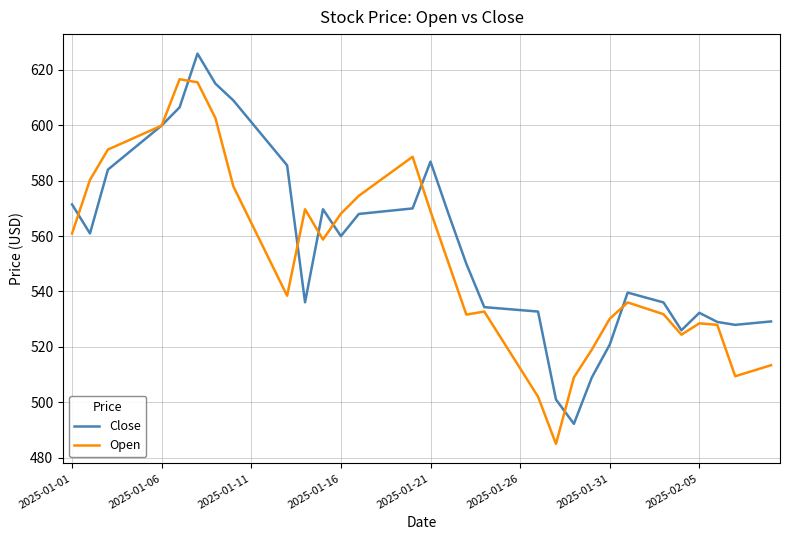

Does the chart have visible grid lines?

Yes